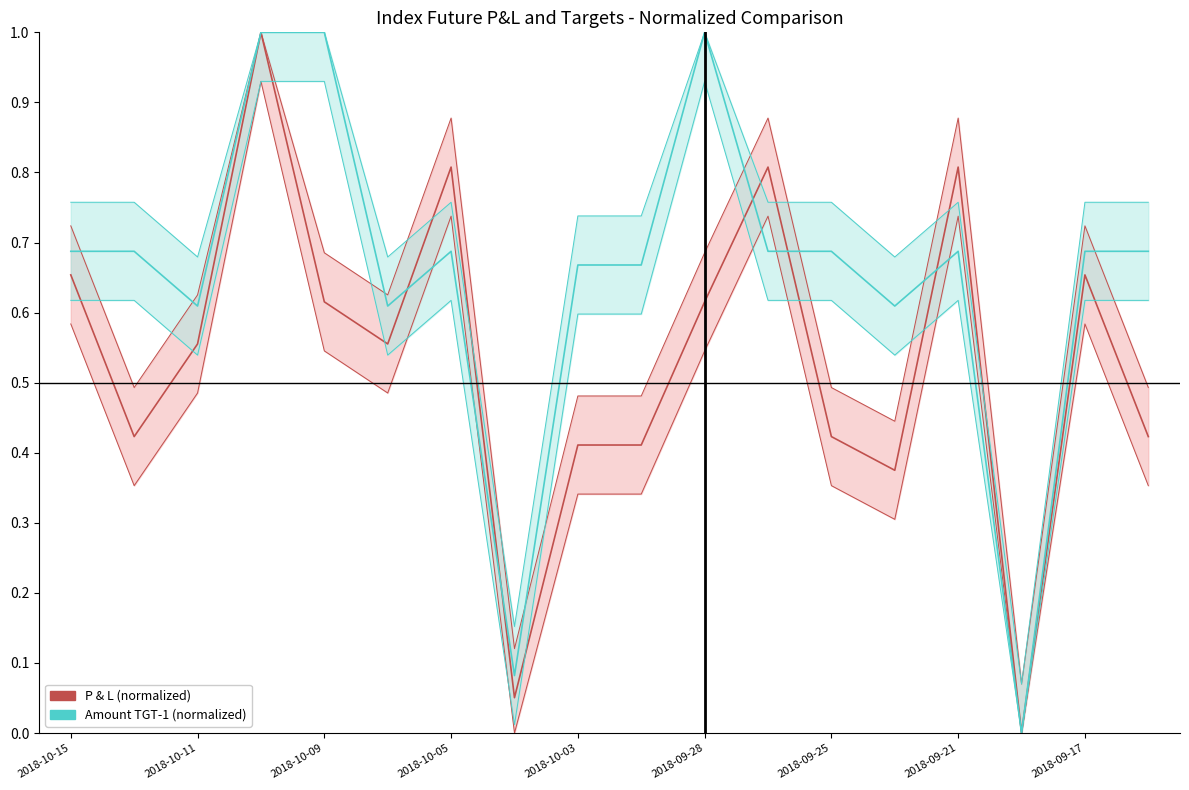

True or false: Amount TGT-1 (normalized) and P & L (normalized) cross at least once.

True